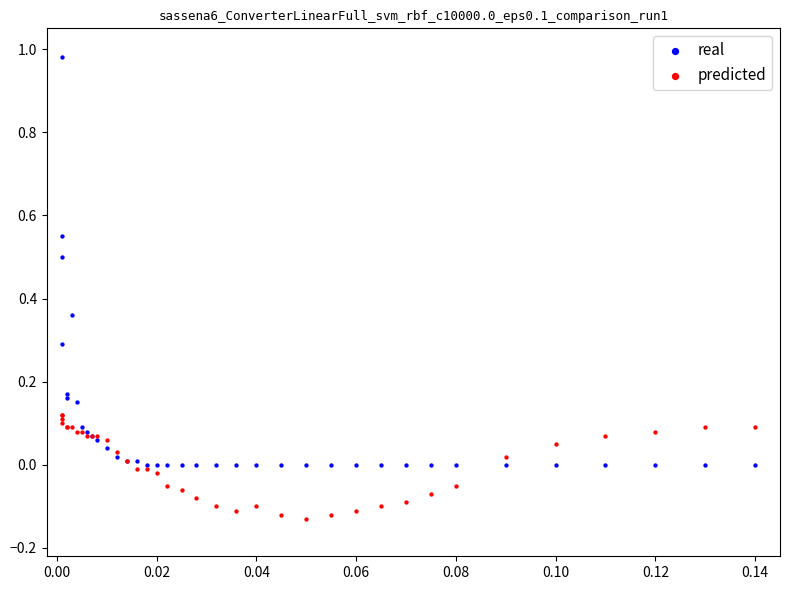

Which series contains the lowest Y value?

predicted